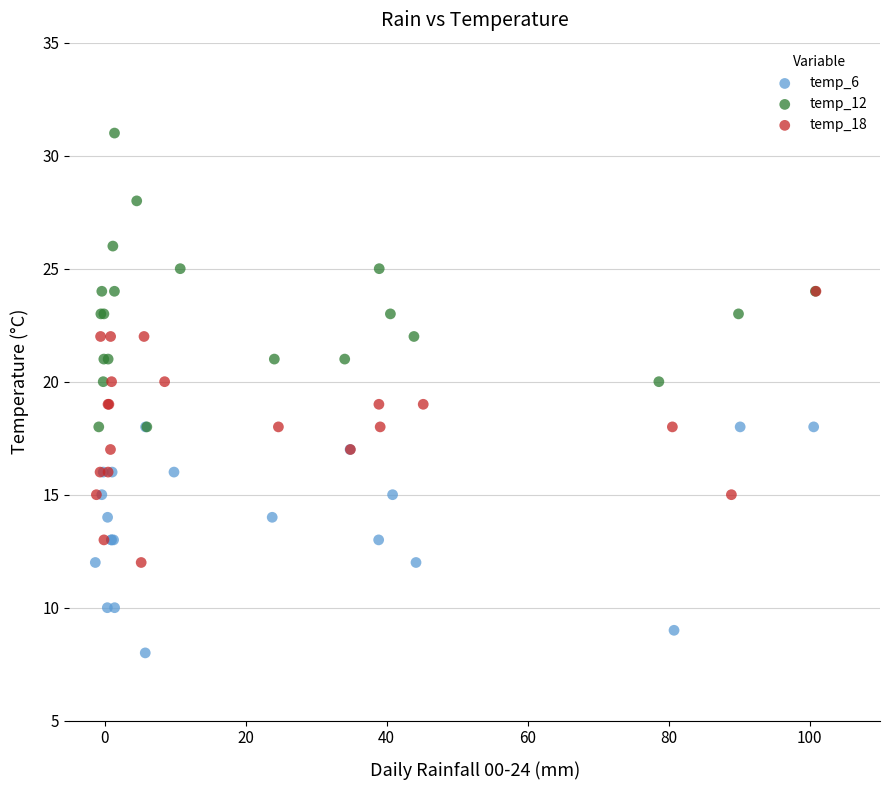

Which series contains the highest Y value?

temp_12